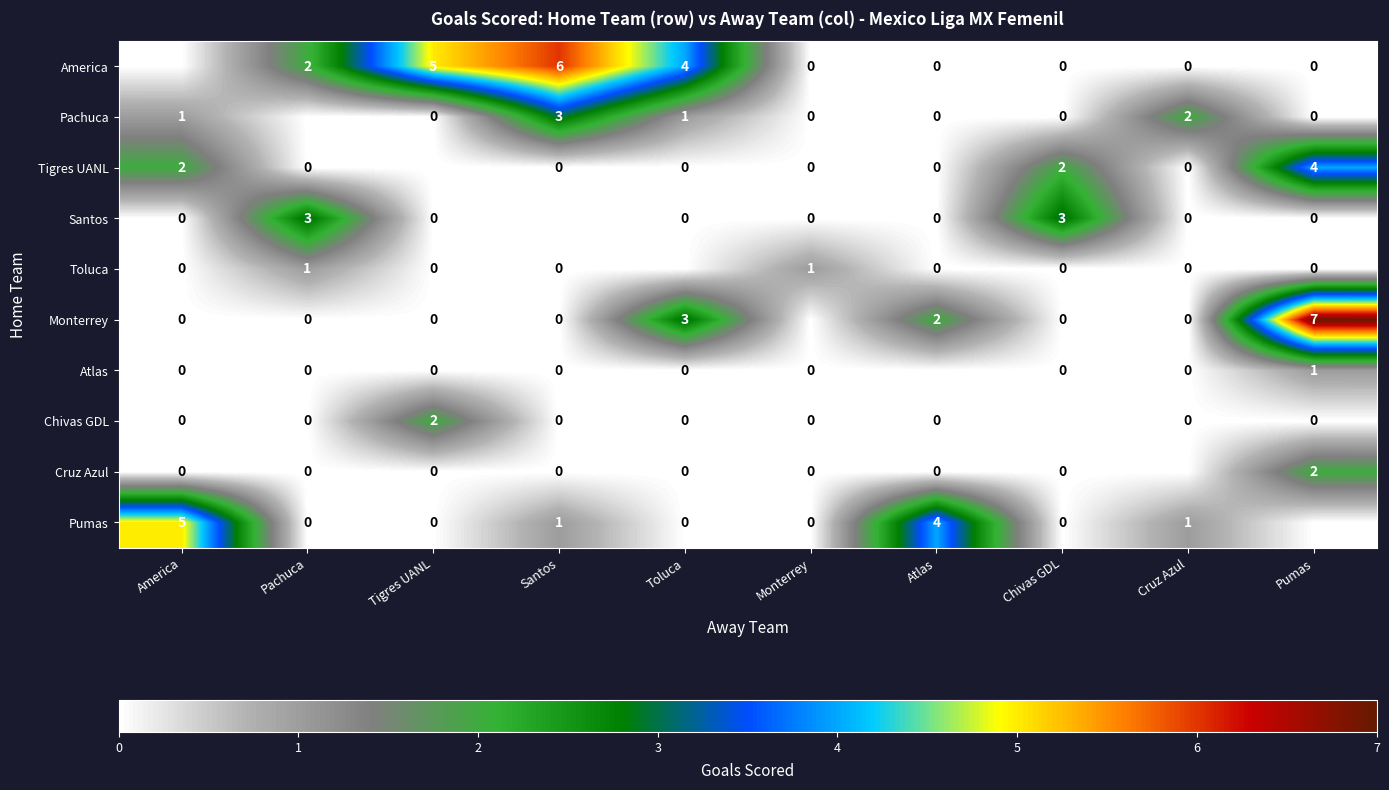

Which has a higher value, Chivas GDL or Santos?

Santos